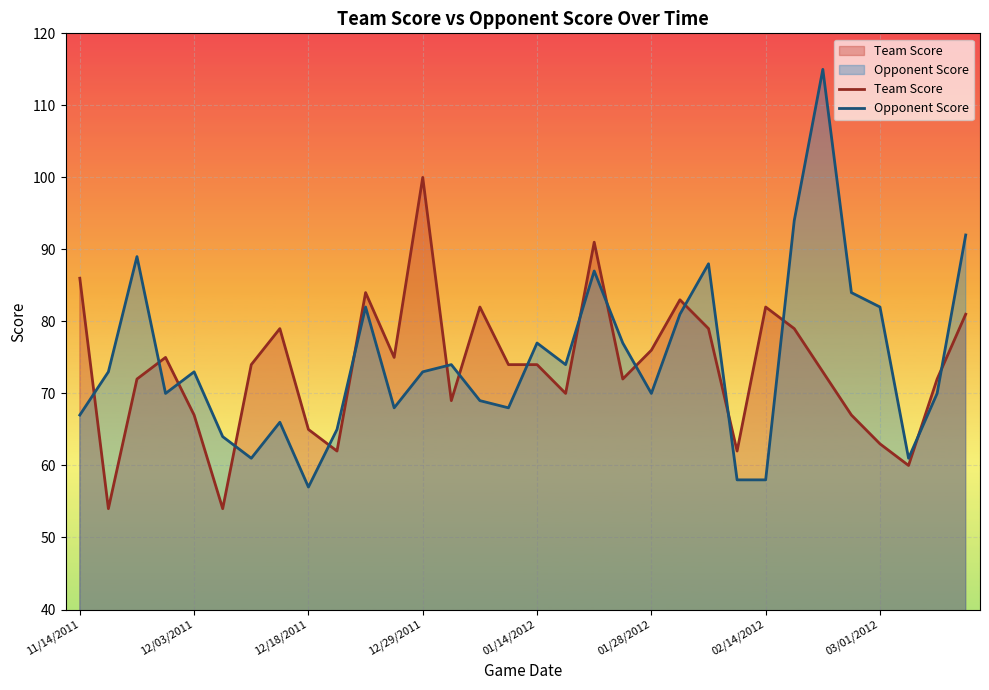

What is the average value of the Opponent Score series?

75